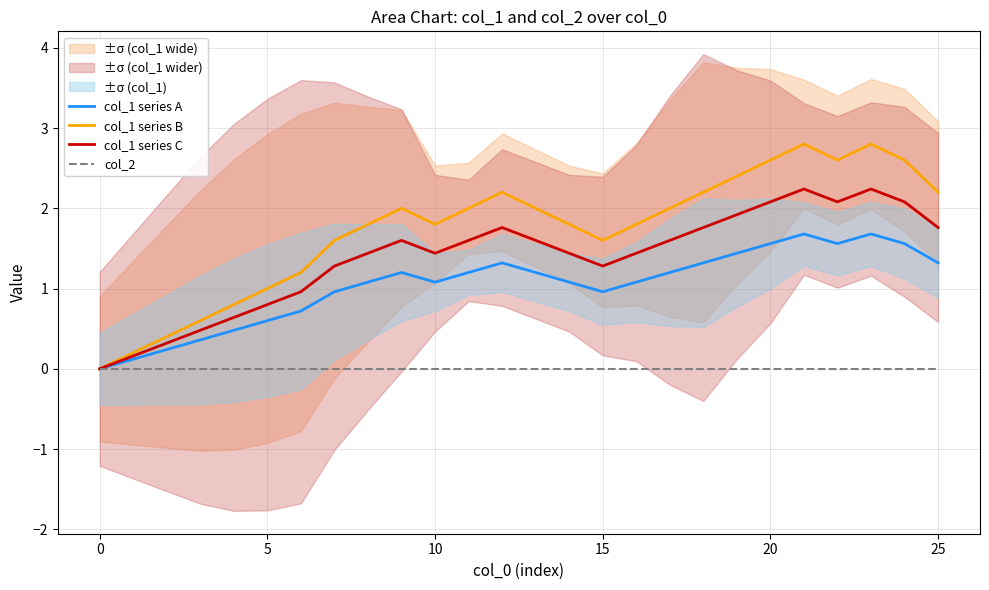

How many lines are shown in the chart?

4